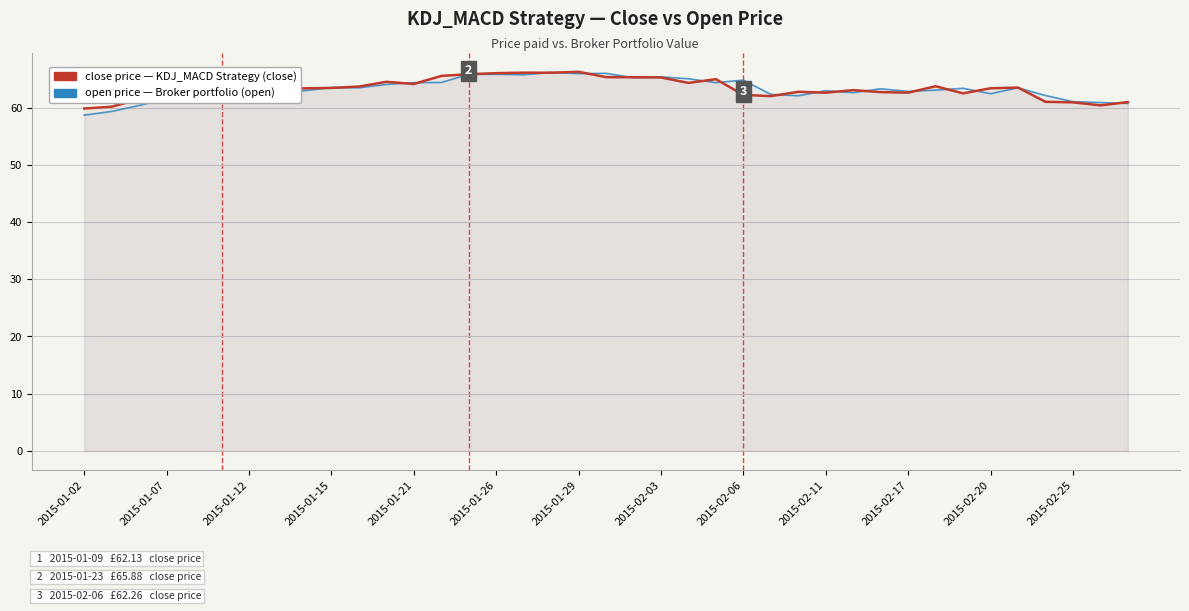

What is the difference between the maximum and second lowest values in the open price (Broker) series?

6.8